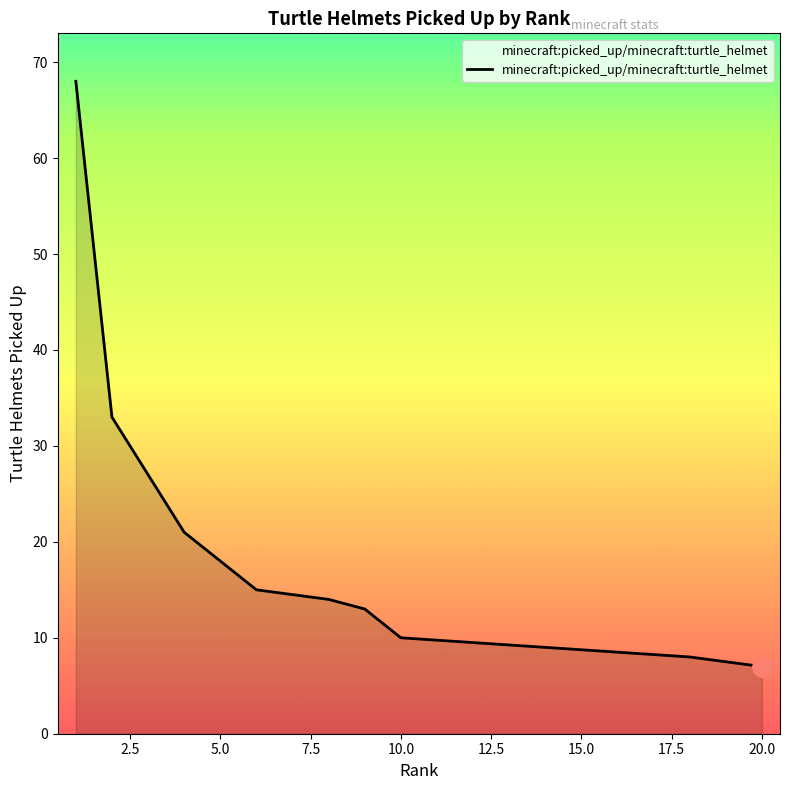

What is the approximate value at 14, to the nearest 10?

10